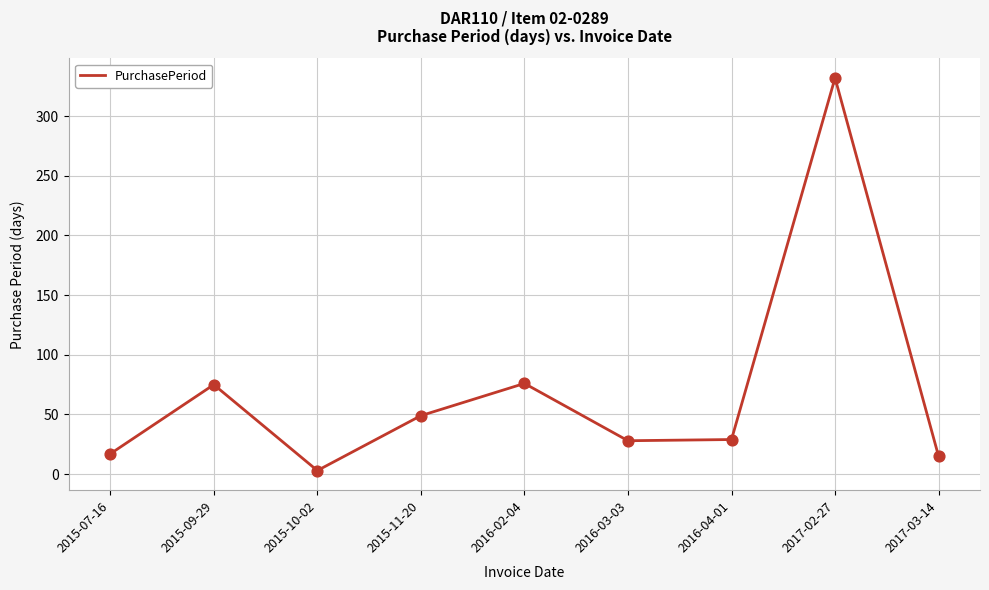

What is the change in value from 2015-07-16 to 2017-02-27?

+315